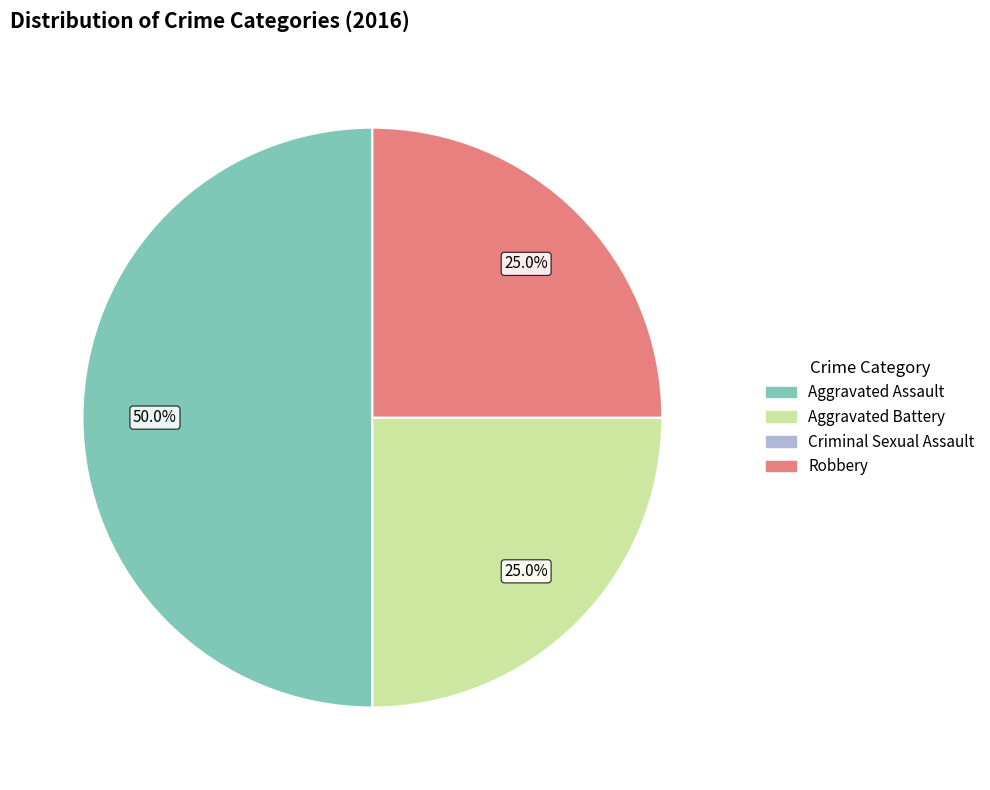

To the nearest percent, what percentage of the pie is Robbery?

25%